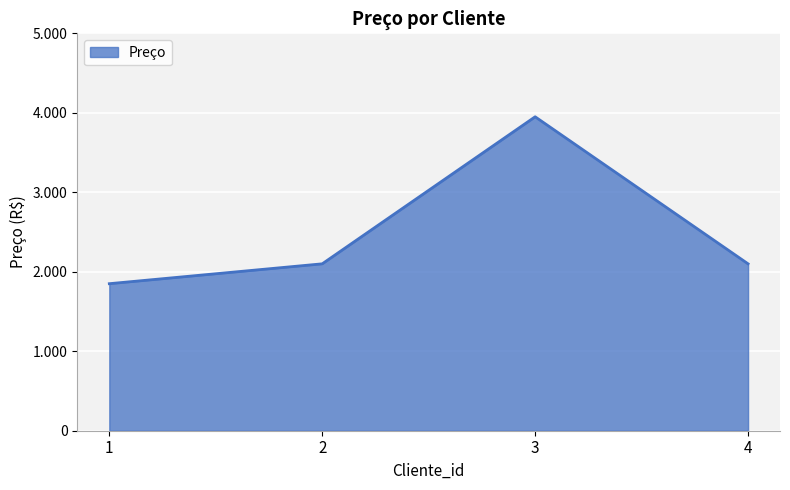

What is the greatest value displayed?

3950